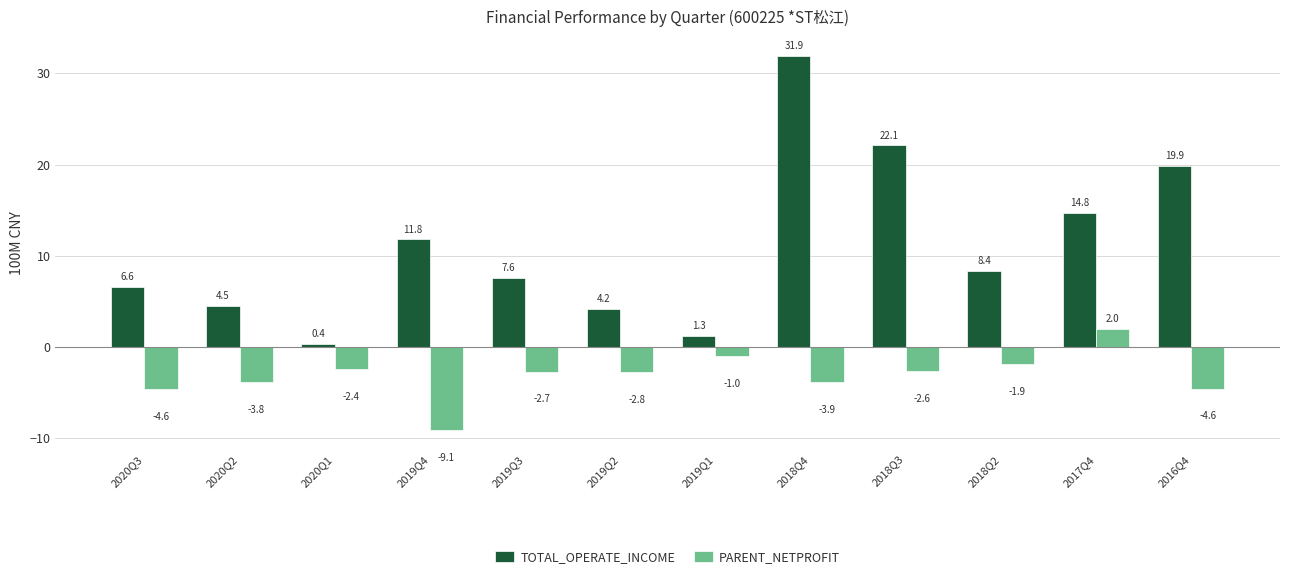

True or false: TOTAL_OPERATE_INCOME has a value of 7.6 at 2019Q3.

True